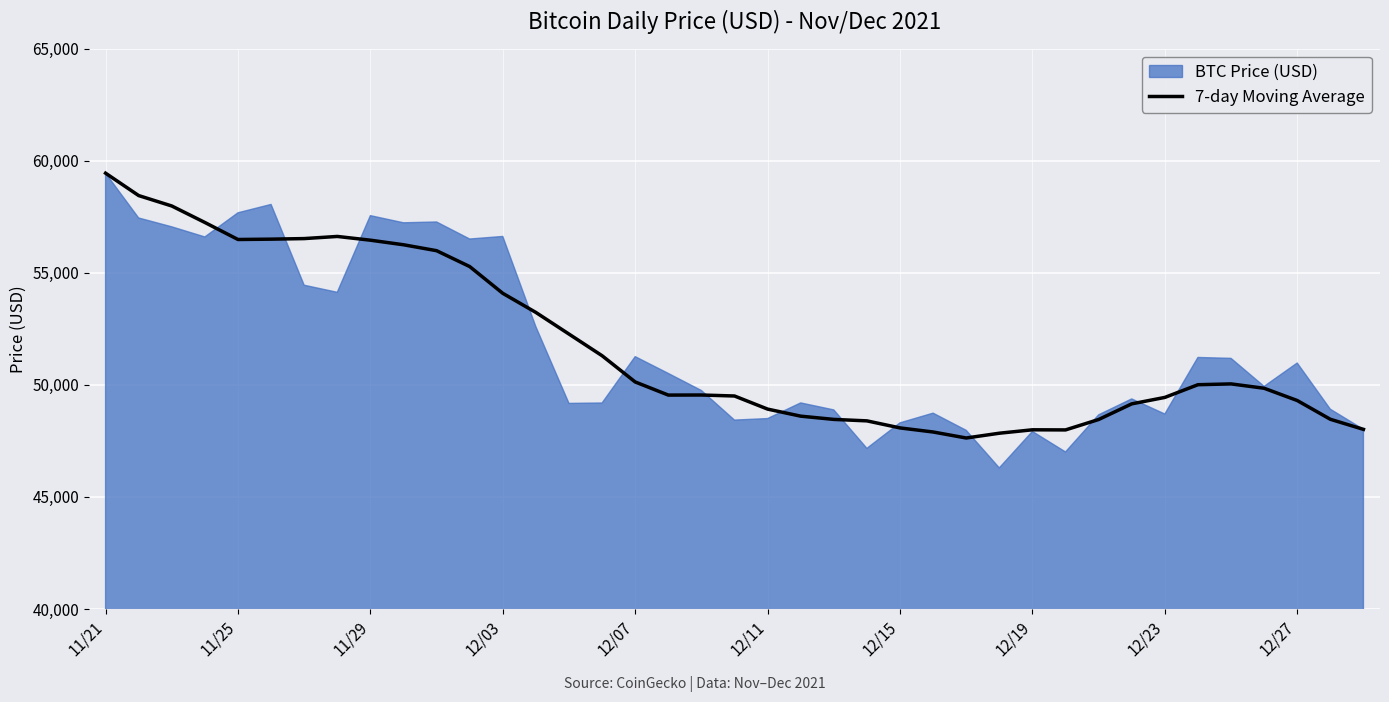

What is the minimum value for 7-day Moving Average?

47629.4